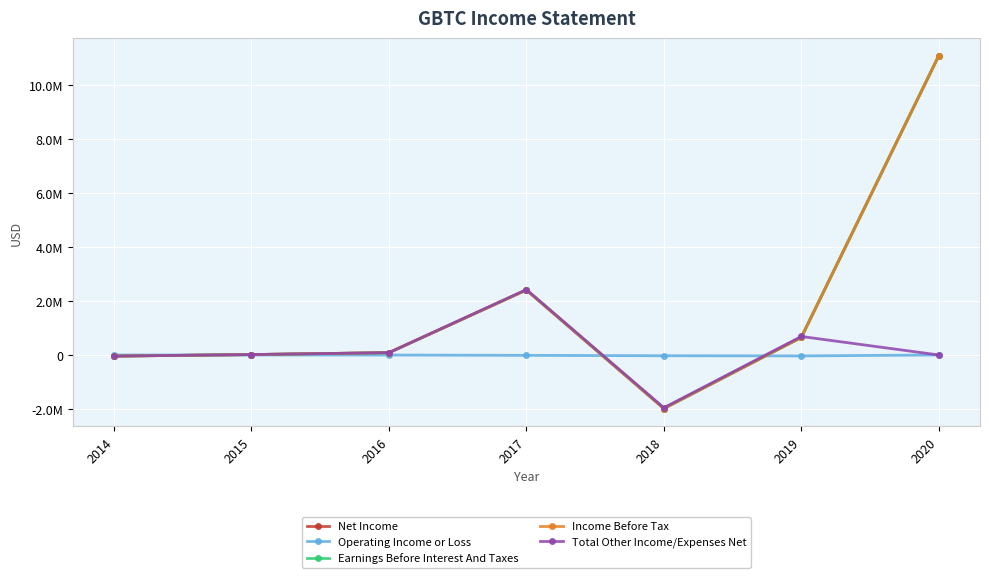

True or false: Net Income has a value of -24790 at 2014.

False